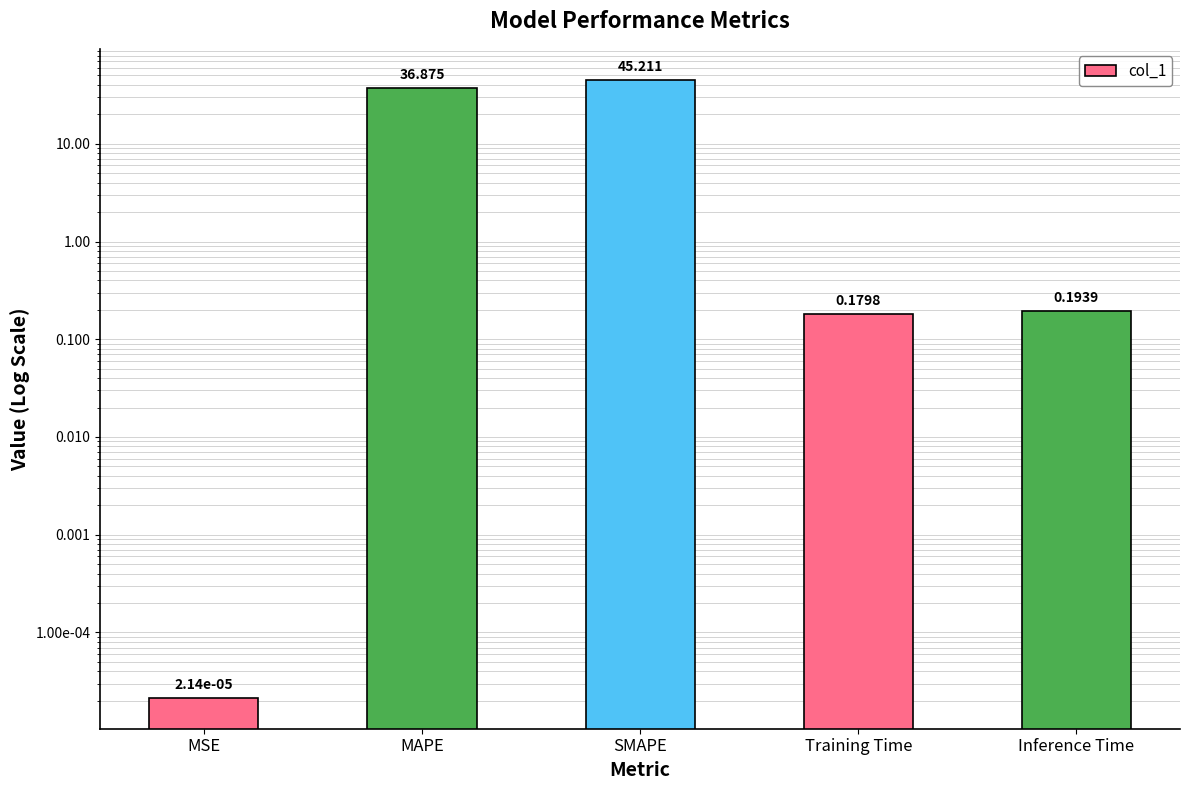

What is the change in value from MSE to Inference Time?

+0.2